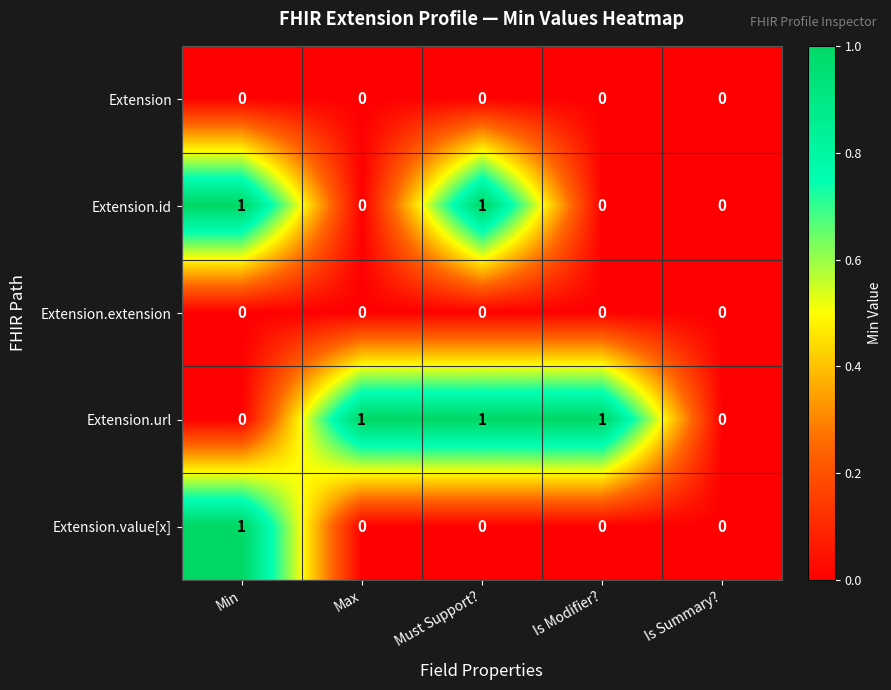

Count the Extension.id values in the range 0 to 1.

5